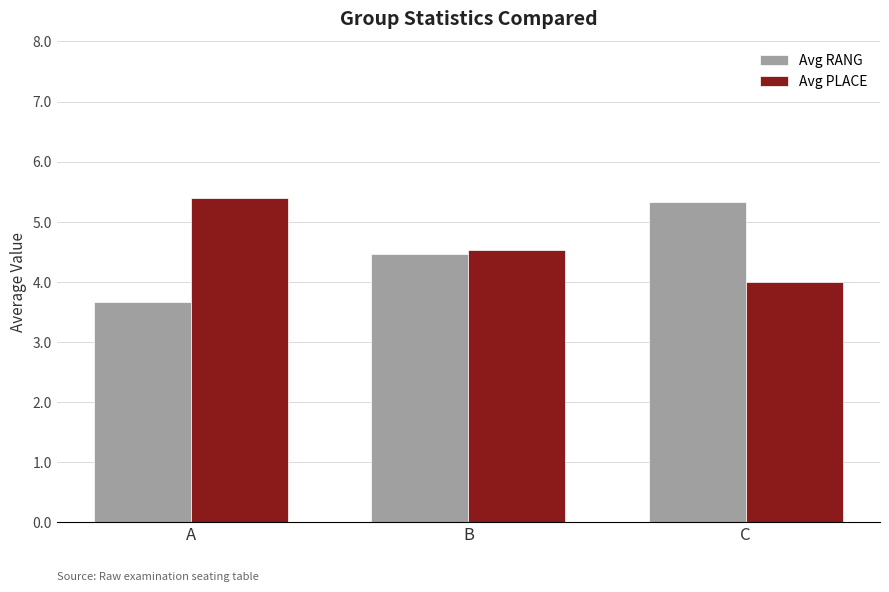

How many data points in Avg RANG are less than 4?

1